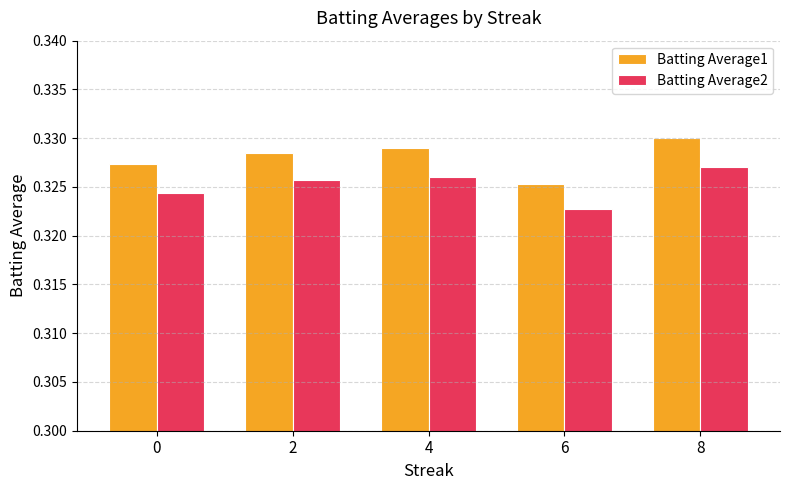

What are all the series names shown in the legend?

Batting Average1, Batting Average2